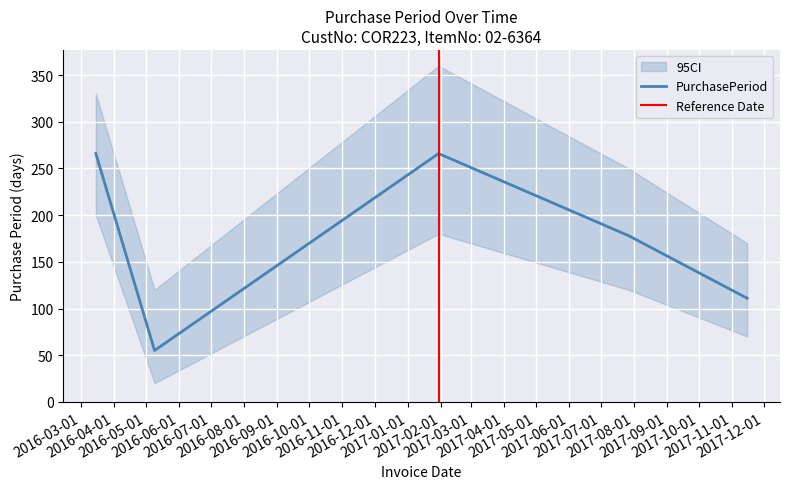

Which category has the highest value across all series?

2016-03-15